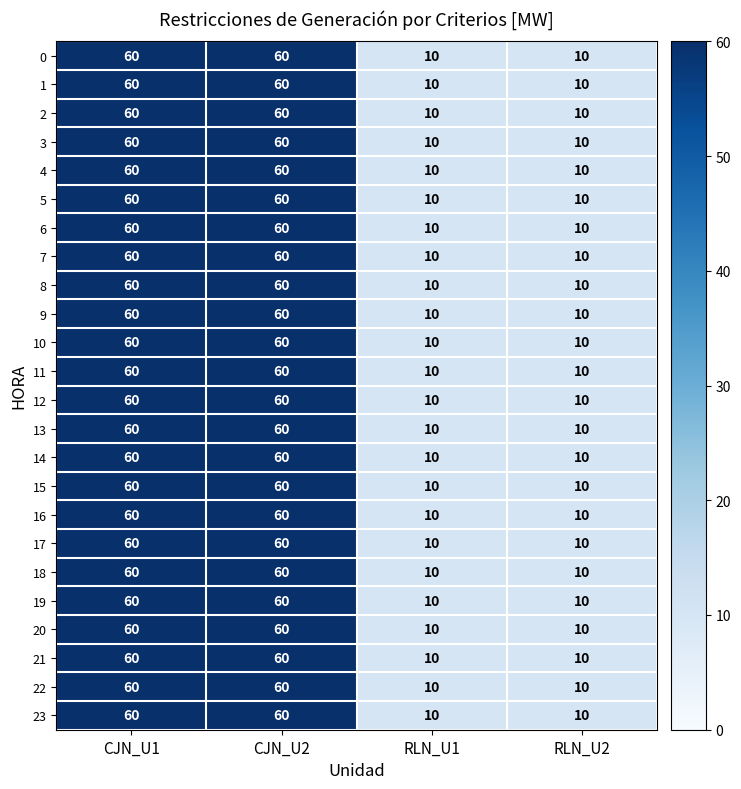

What is the average value of the 5 series?

35